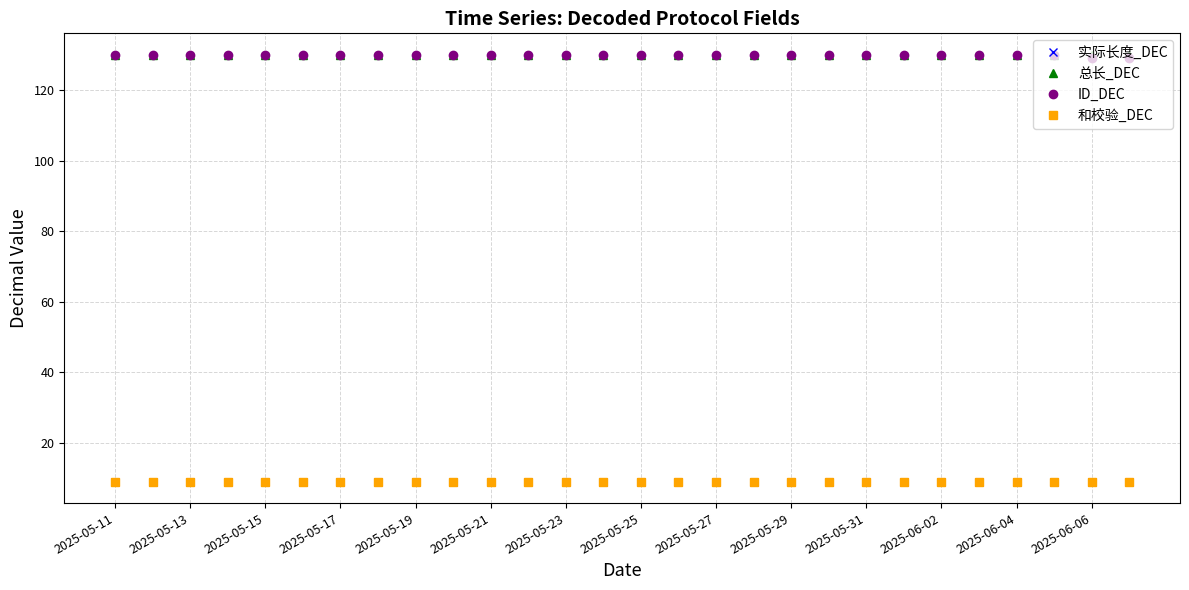

What is the sum of all ID_DEC values?

3638